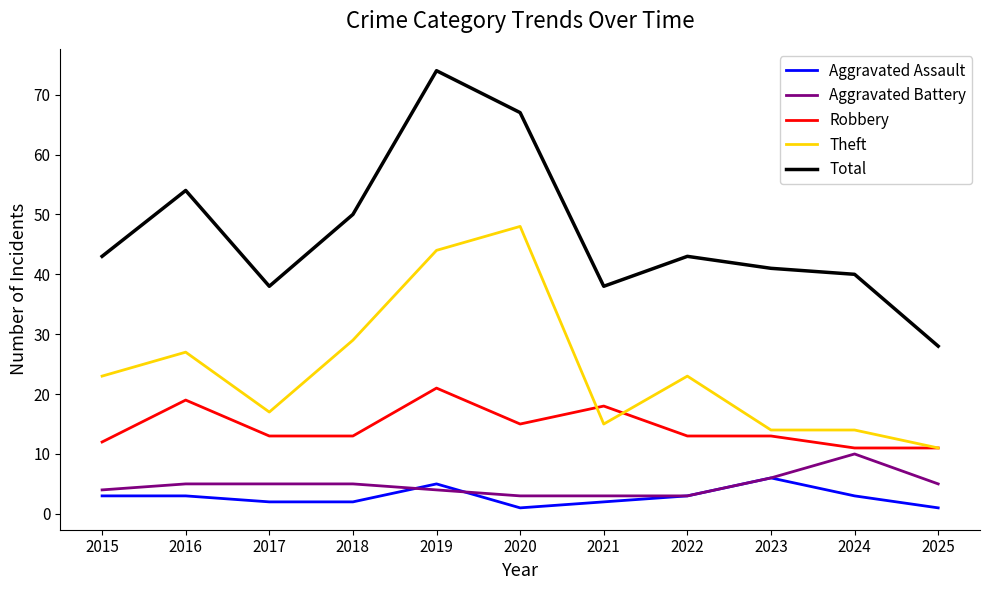

The value of Aggravated Battery at 2018 is 9. True or false?

False